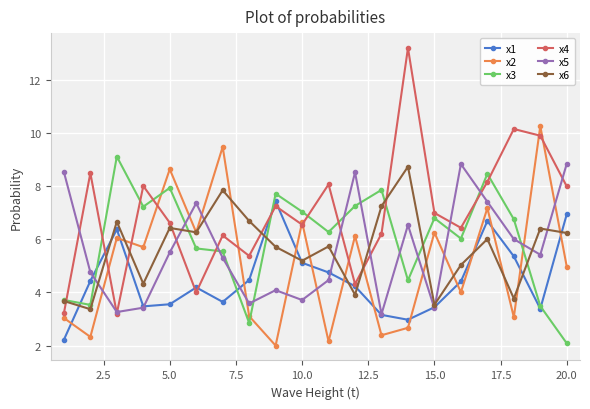

How many data points does each series have?

20